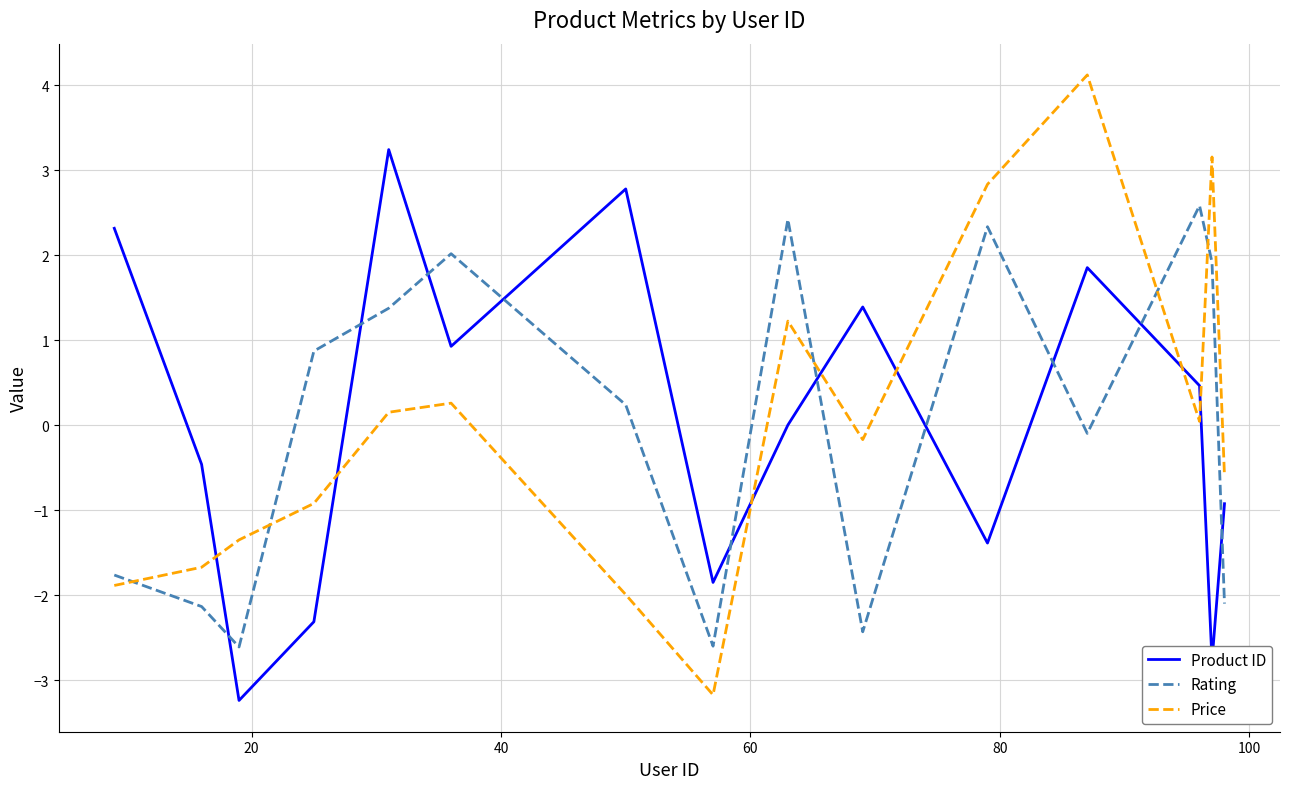

What is the difference between the maximum and minimum values in the Product ID series?

6.5